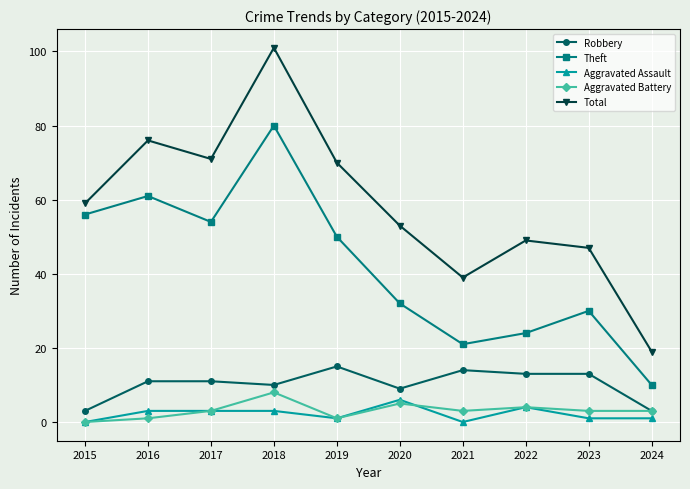

What is the difference between the highest and lowest values at 2023?

46